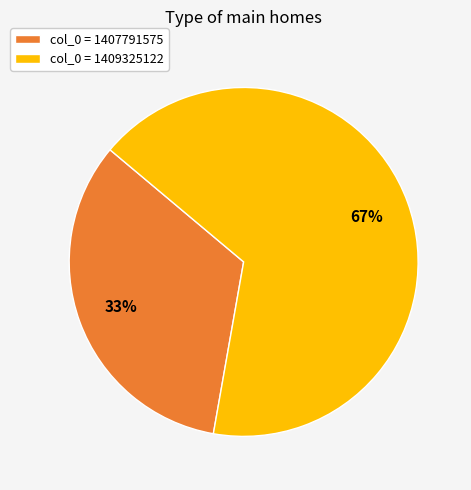

How many slices are in this pie chart?

2